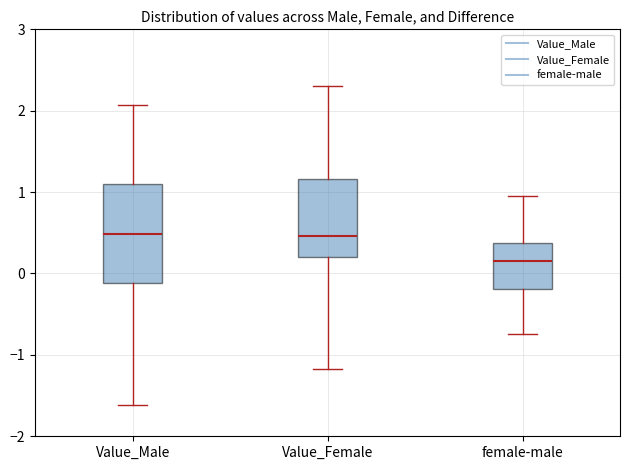

Reading left to right, read every box against the y-axis: the position of its median line, the range the box covers, and the ends of its whiskers. The values are not printed on the chart, so give them approximately, as read against the axis.

Value_Male: median 0.5, box -0.1 to 1.1, whiskers -1.6 to 2.1
Value_Female: median 0.5, box 0.2 to 1.2, whiskers -1.2 to 2.3
female-male: median 0.2, box -0.2 to 0.4, whiskers -0.7 to 1.0